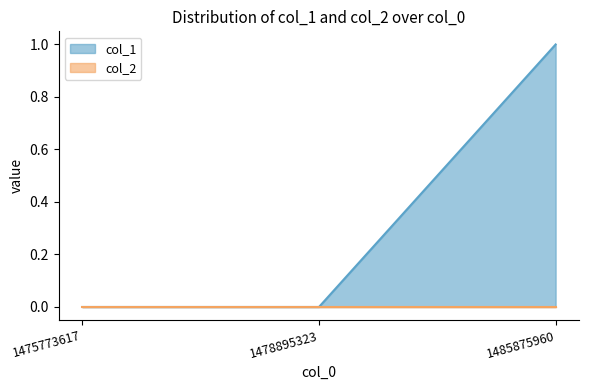

At which label is the value closest to 0?

1475773617